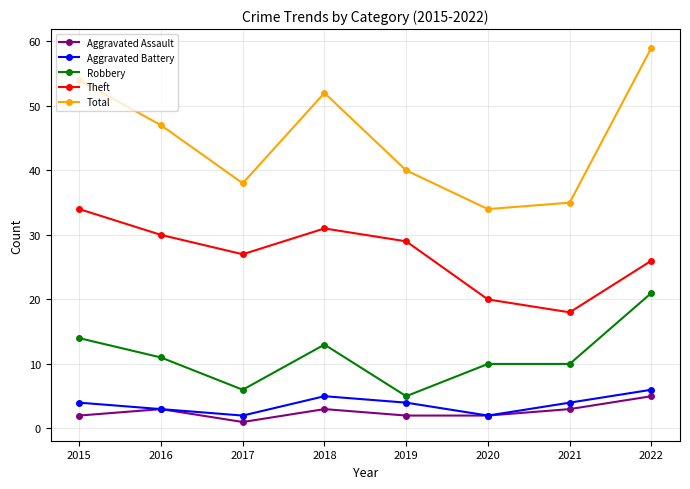

What are all the series names shown in the legend?

Aggravated Assault, Aggravated Battery, Robbery, Theft, Total